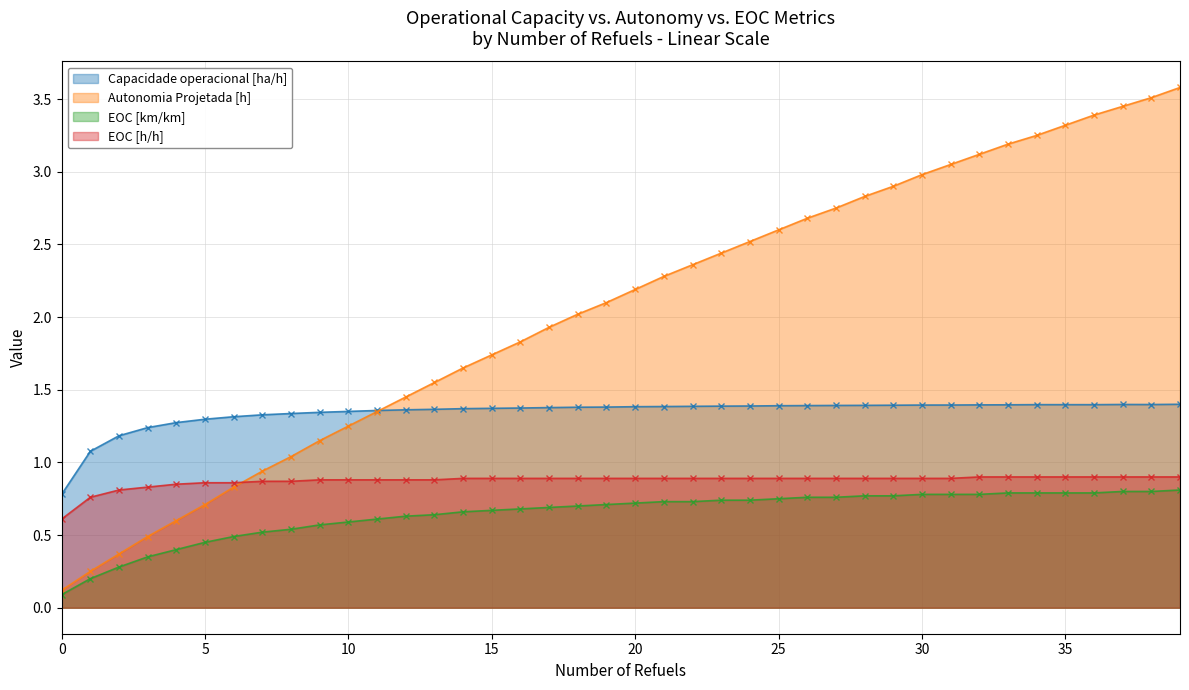

True or false: EOC [h/h] and Autonomia Projetada [h] cross at least once.

True